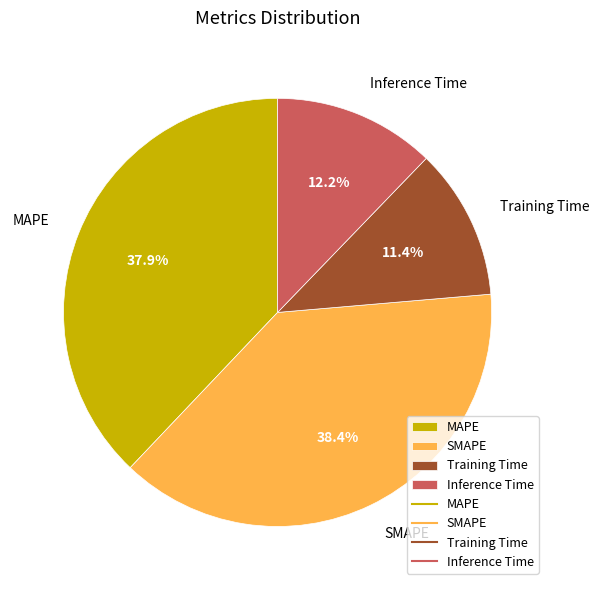

Combined, do MAPE and Inference Time account for over 50%?

Yes